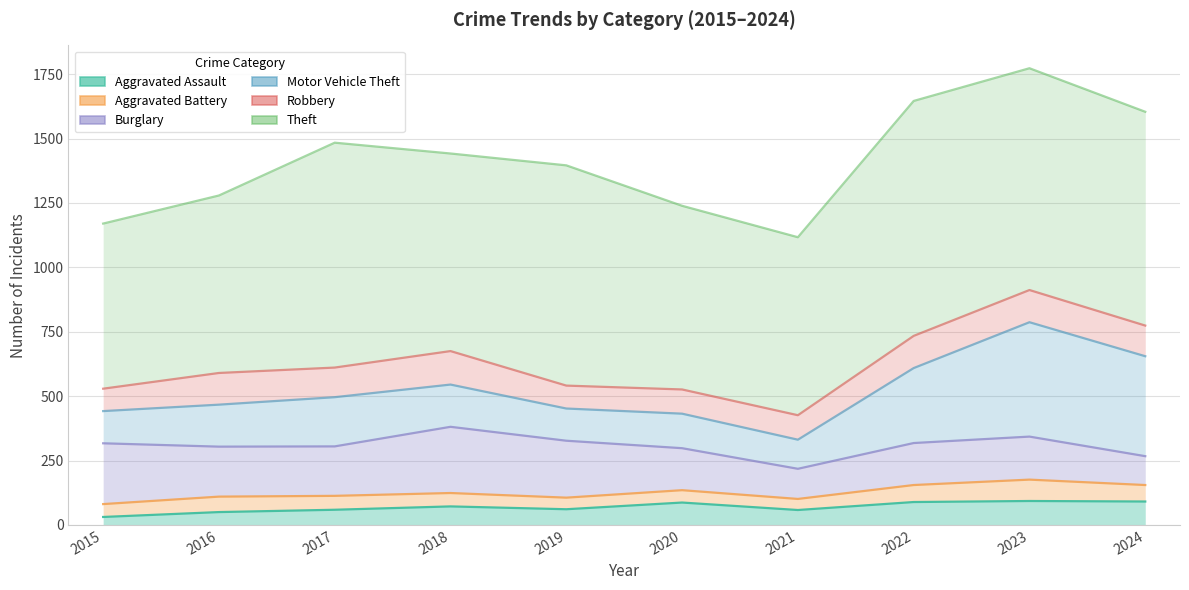

Does the chart have visible grid lines?

Yes